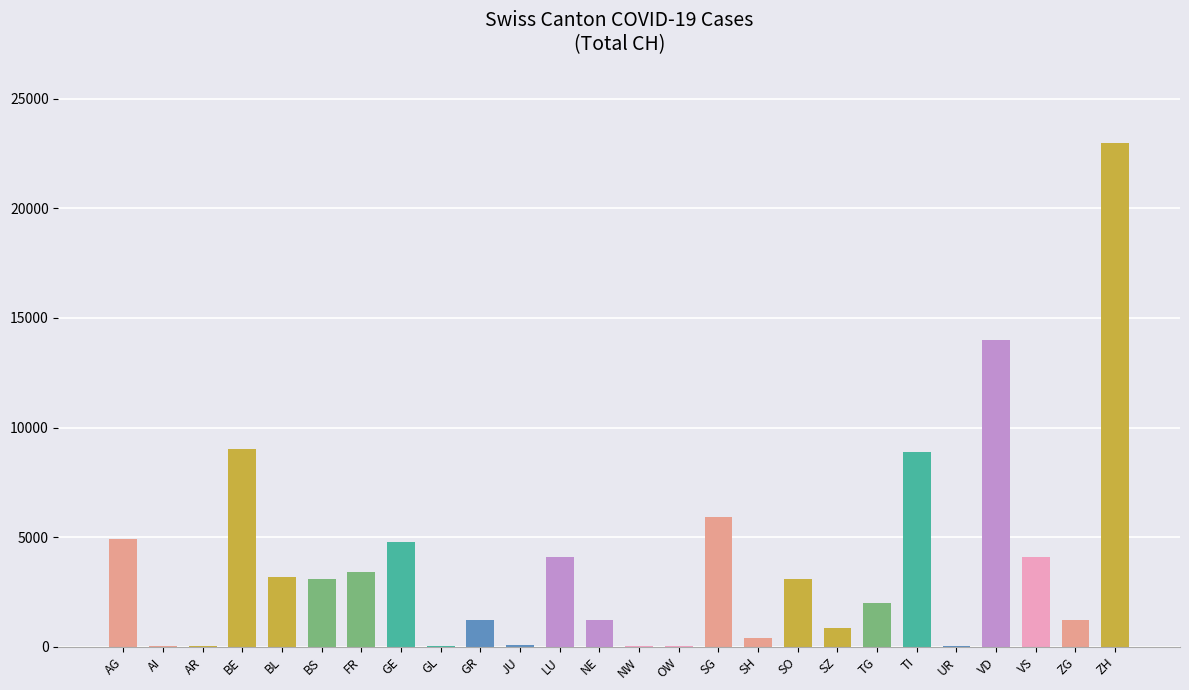

What is the greatest value displayed?

23000